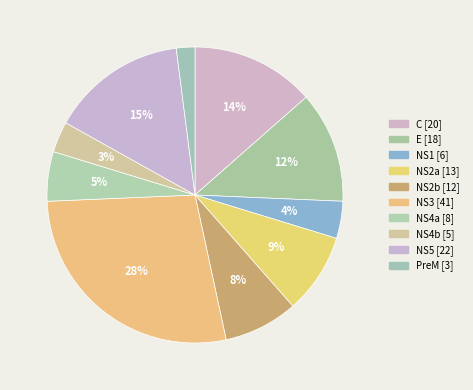

How many slices are in this pie chart?

10